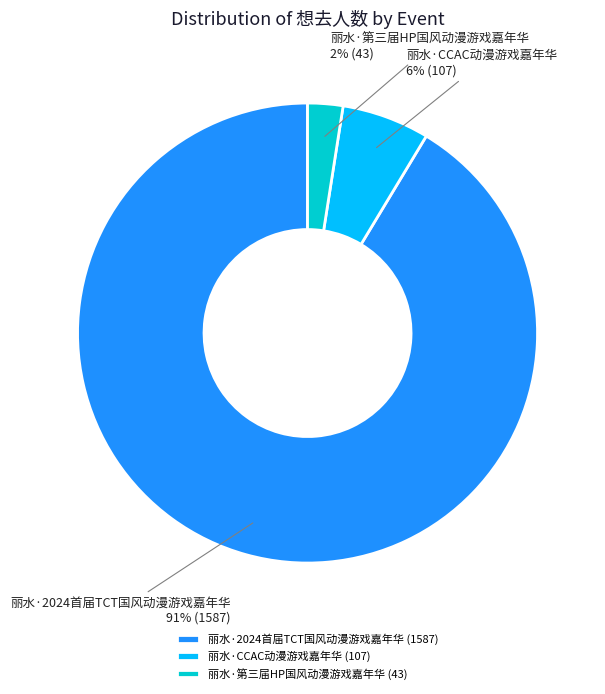

To the nearest percent, what percentage of the pie is 丽水·第三届HP国风动漫游戏嘉年华?

2%